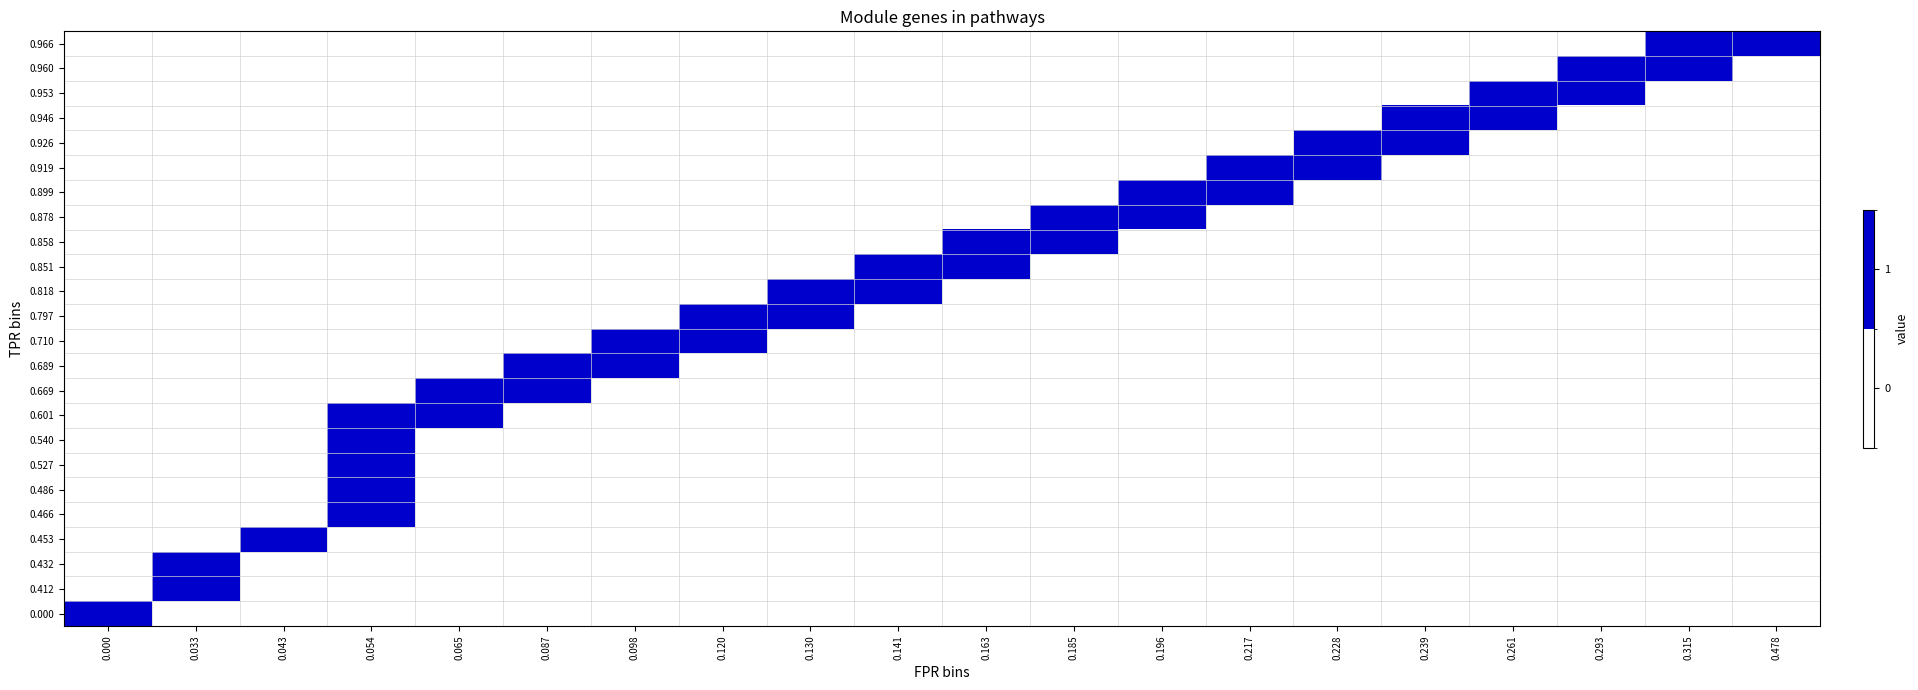

Reading left to right, extract all data points from this chart.

0.000: 0.000=1	0.033=0	0.043=0	0.054=0	0.065=0	0.087=0	0.098=0	0.120=0	0.130=0	0.141=0	0.163=0	0.185=0	0.196=0	0.217=0	0.228=0	0.239=0	0.261=0	0.293=0	0.315=0	0.478=0
0.412: 0.000=0	0.033=1	0.043=0	0.054=0	0.065=0	0.087=0	0.098=0	0.120=0	0.130=0	0.141=0	0.163=0	0.185=0	0.196=0	0.217=0	0.228=0	0.239=0	0.261=0	0.293=0	0.315=0	0.478=0
0.432: 0.000=0	0.033=1	0.043=0	0.054=0	0.065=0	0.087=0	0.098=0	0.120=0	0.130=0	0.141=0	0.163=0	0.185=0	0.196=0	0.217=0	0.228=0	0.239=0	0.261=0	0.293=0	0.315=0	0.478=0
0.453: 0.000=0	0.033=0	0.043=1	0.054=0	0.065=0	0.087=0	0.098=0	0.120=0	0.130=0	0.141=0	0.163=0	0.185=0	0.196=0	0.217=0	0.228=0	0.239=0	0.261=0	0.293=0	0.315=0	0.478=0
0.466: 0.000=0	0.033=0	0.043=0	0.054=1	0.065=0	0.087=0	0.098=0	0.120=0	0.130=0	0.141=0	0.163=0	0.185=0	0.196=0	0.217=0	0.228=0	0.239=0	0.261=0	0.293=0	0.315=0	0.478=0
0.486: 0.000=0	0.033=0	0.043=0	0.054=1	0.065=0	0.087=0	0.098=0	0.120=0	0.130=0	0.141=0	0.163=0	0.185=0	0.196=0	0.217=0	0.228=0	0.239=0	0.261=0	0.293=0	0.315=0	0.478=0
0.527: 0.000=0	0.033=0	0.043=0	0.054=1	0.065=0	0.087=0	0.098=0	0.120=0	0.130=0	0.141=0	0.163=0	0.185=0	0.196=0	0.217=0	0.228=0	0.239=0	0.261=0	0.293=0	0.315=0	0.478=0
0.540: 0.000=0	0.033=0	0.043=0	0.054=1	0.065=0	0.087=0	0.098=0	0.120=0	0.130=0	0.141=0	0.163=0	0.185=0	0.196=0	0.217=0	0.228=0	0.239=0	0.261=0	0.293=0	0.315=0	0.478=0
0.601: 0.000=0	0.033=0	0.043=0	0.054=1	0.065=1	0.087=0	0.098=0	0.120=0	0.130=0	0.141=0	0.163=0	0.185=0	0.196=0	0.217=0	0.228=0	0.239=0	0.261=0	0.293=0	0.315=0	0.478=0
0.669: 0.000=0	0.033=0	0.043=0	0.054=0	0.065=1	0.087=1	0.098=0	0.120=0	0.130=0	0.141=0	0.163=0	0.185=0	0.196=0	0.217=0	0.228=0	0.239=0	0.261=0	0.293=0	0.315=0	0.478=0
0.689: 0.000=0	0.033=0	0.043=0	0.054=0	0.065=0	0.087=1	0.098=1	0.120=0	0.130=0	0.141=0	0.163=0	0.185=0	0.196=0	0.217=0	0.228=0	0.239=0	0.261=0	0.293=0	0.315=0	0.478=0
0.710: 0.000=0	0.033=0	0.043=0	0.054=0	0.065=0	0.087=0	0.098=1	0.120=1	0.130=0	0.141=0	0.163=0	0.185=0	0.196=0	0.217=0	0.228=0	0.239=0	0.261=0	0.293=0	0.315=0	0.478=0
0.797: 0.000=0	0.033=0	0.043=0	0.054=0	0.065=0	0.087=0	0.098=0	0.120=1	0.130=1	0.141=0	0.163=0	0.185=0	0.196=0	0.217=0	0.228=0	0.239=0	0.261=0	0.293=0	0.315=0	0.478=0
0.818: 0.000=0	0.033=0	0.043=0	0.054=0	0.065=0	0.087=0	0.098=0	0.120=0	0.130=1	0.141=1	0.163=0	0.185=0	0.196=0	0.217=0	0.228=0	0.239=0	0.261=0	0.293=0	0.315=0	0.478=0
0.851: 0.000=0	0.033=0	0.043=0	0.054=0	0.065=0	0.087=0	0.098=0	0.120=0	0.130=0	0.141=1	0.163=1	0.185=0	0.196=0	0.217=0	0.228=0	0.239=0	0.261=0	0.293=0	0.315=0	0.478=0
0.858: 0.000=0	0.033=0	0.043=0	0.054=0	0.065=0	0.087=0	0.098=0	0.120=0	0.130=0	0.141=0	0.163=1	0.185=1	0.196=0	0.217=0	0.228=0	0.239=0	0.261=0	0.293=0	0.315=0	0.478=0
0.878: 0.000=0	0.033=0	0.043=0	0.054=0	0.065=0	0.087=0	0.098=0	0.120=0	0.130=0	0.141=0	0.163=0	0.185=1	0.196=1	0.217=0	0.228=0	0.239=0	0.261=0	0.293=0	0.315=0	0.478=0
0.899: 0.000=0	0.033=0	0.043=0	0.054=0	0.065=0	0.087=0	0.098=0	0.120=0	0.130=0	0.141=0	0.163=0	0.185=0	0.196=1	0.217=1	0.228=0	0.239=0	0.261=0	0.293=0	0.315=0	0.478=0
0.919: 0.000=0	0.033=0	0.043=0	0.054=0	0.065=0	0.087=0	0.098=0	0.120=0	0.130=0	0.141=0	0.163=0	0.185=0	0.196=0	0.217=1	0.228=1	0.239=0	0.261=0	0.293=0	0.315=0	0.478=0
0.926: 0.000=0	0.033=0	0.043=0	0.054=0	0.065=0	0.087=0	0.098=0	0.120=0	0.130=0	0.141=0	0.163=0	0.185=0	0.196=0	0.217=0	0.228=1	0.239=1	0.261=0	0.293=0	0.315=0	0.478=0
0.946: 0.000=0	0.033=0	0.043=0	0.054=0	0.065=0	0.087=0	0.098=0	0.120=0	0.130=0	0.141=0	0.163=0	0.185=0	0.196=0	0.217=0	0.228=0	0.239=1	0.261=1	0.293=0	0.315=0	0.478=0
0.953: 0.000=0	0.033=0	0.043=0	0.054=0	0.065=0	0.087=0	0.098=0	0.120=0	0.130=0	0.141=0	0.163=0	0.185=0	0.196=0	0.217=0	0.228=0	0.239=0	0.261=1	0.293=1	0.315=0	0.478=0
0.960: 0.000=0	0.033=0	0.043=0	0.054=0	0.065=0	0.087=0	0.098=0	0.120=0	0.130=0	0.141=0	0.163=0	0.185=0	0.196=0	0.217=0	0.228=0	0.239=0	0.261=0	0.293=1	0.315=1	0.478=0
0.966: 0.000=0	0.033=0	0.043=0	0.054=0	0.065=0	0.087=0	0.098=0	0.120=0	0.130=0	0.141=0	0.163=0	0.185=0	0.196=0	0.217=0	0.228=0	0.239=0	0.261=0	0.293=0	0.315=1	0.478=1